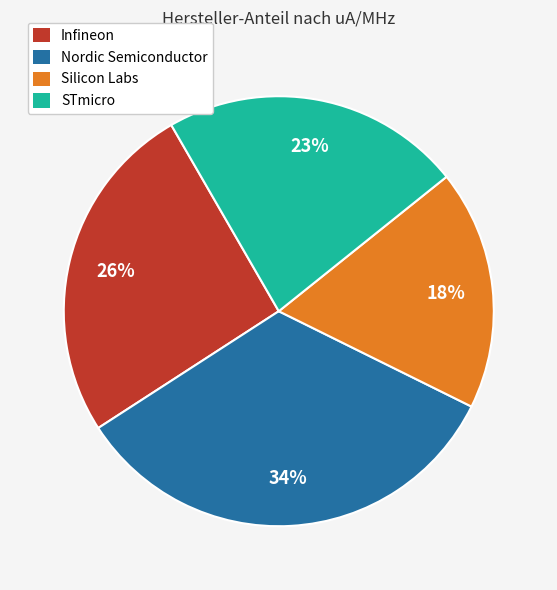

Is there any slice that represents more than half of the pie?

No